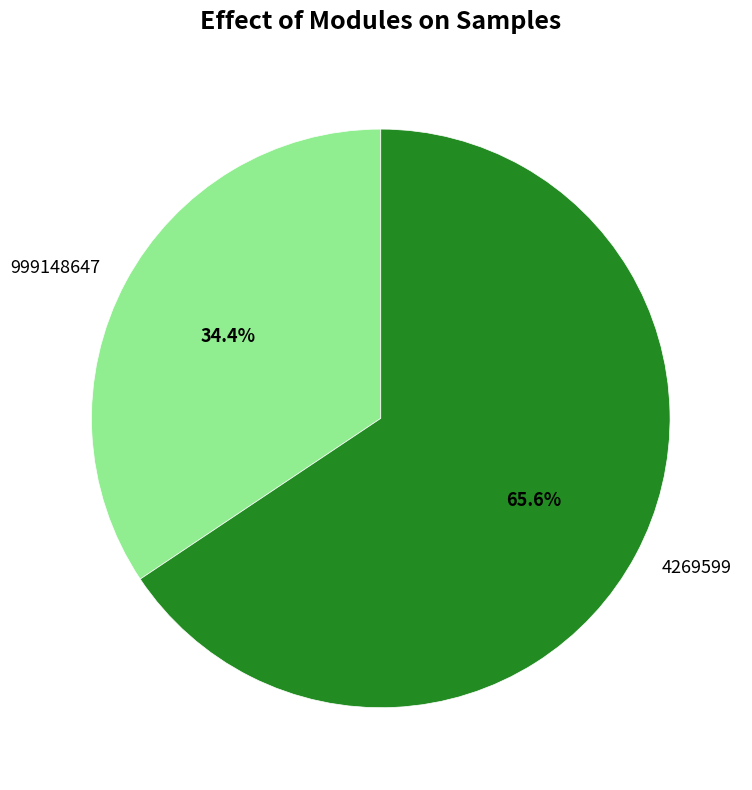

To the nearest percent, what is the combined percentage of 4269599 and 999148647?

100%